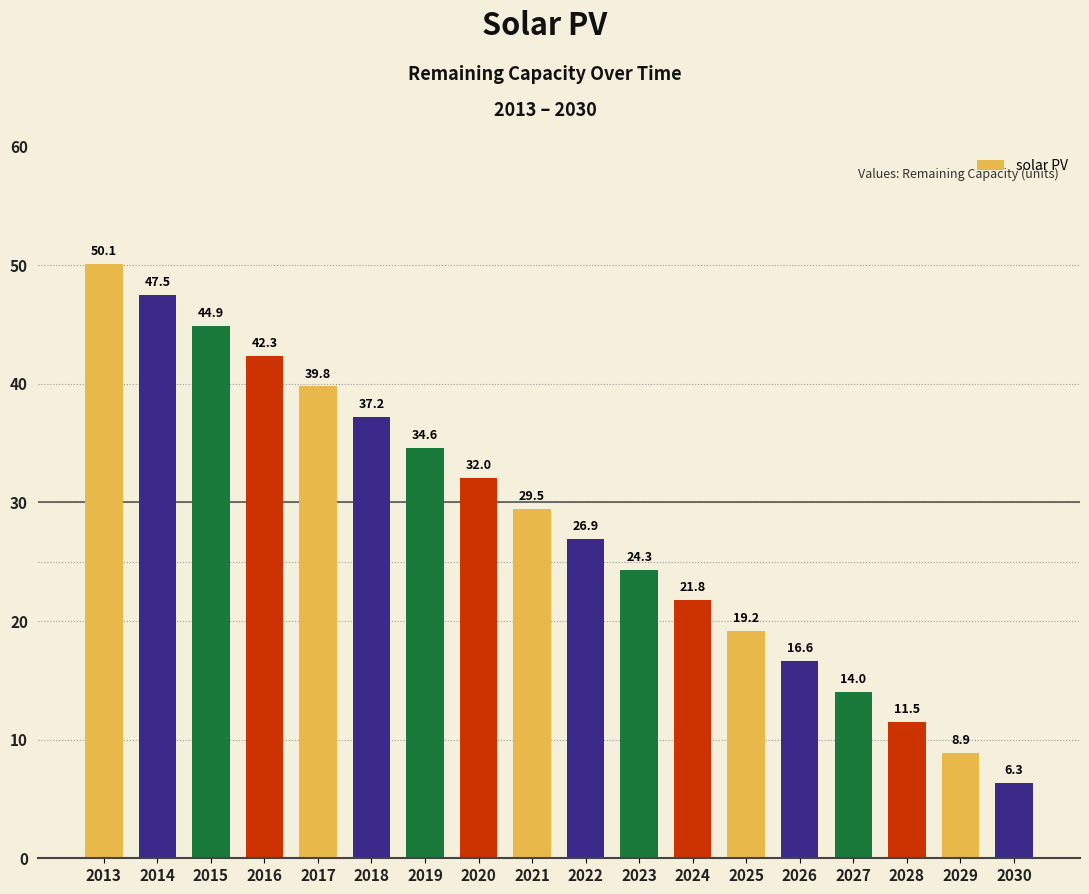

What is the value of the 4th bar from the left?

42.3